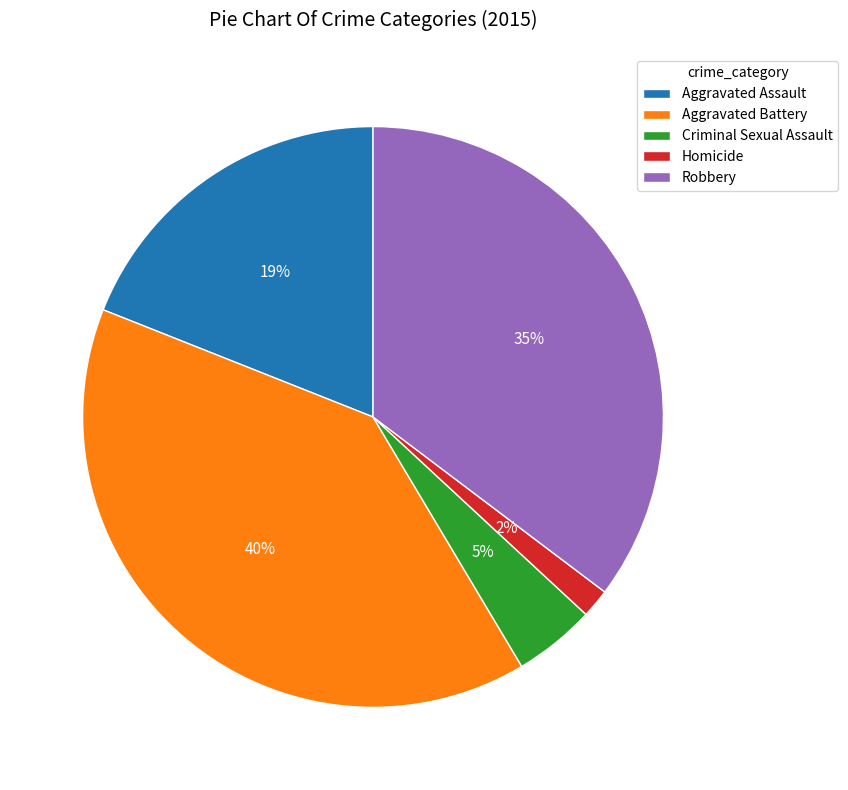

True or false: Criminal Sexual Assault accounts for 5% of the total.

True